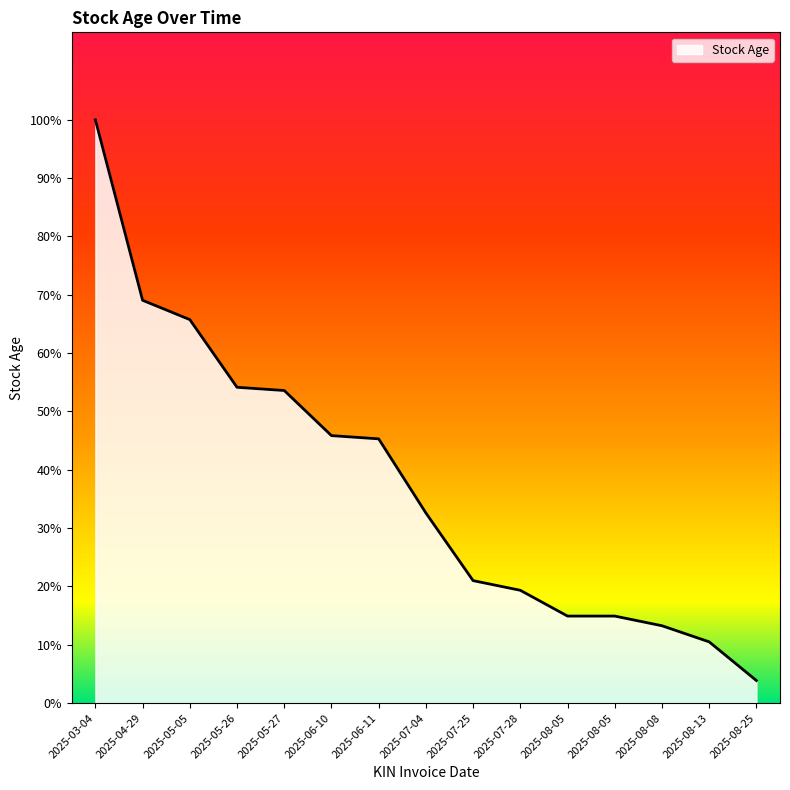

Does the chart display data point markers on the line(s)?

No